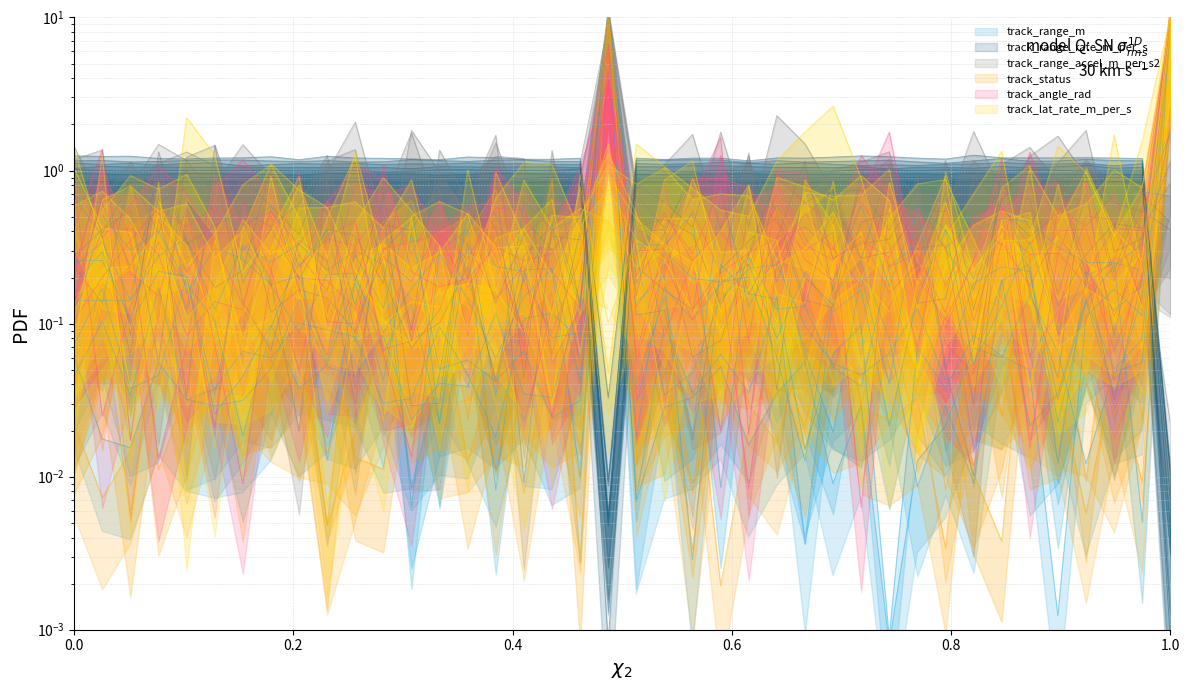

Where is the first local maximum for track_range_rate_m_per_s?

11